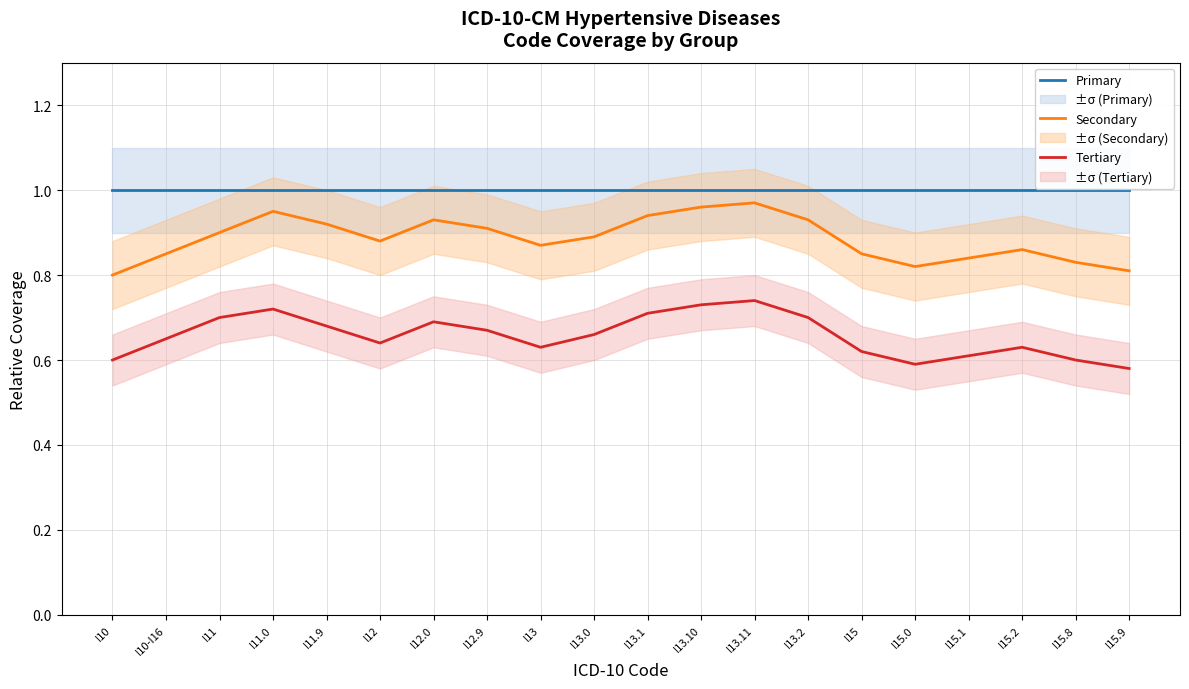

Which series has the largest total across all categories?

Primary